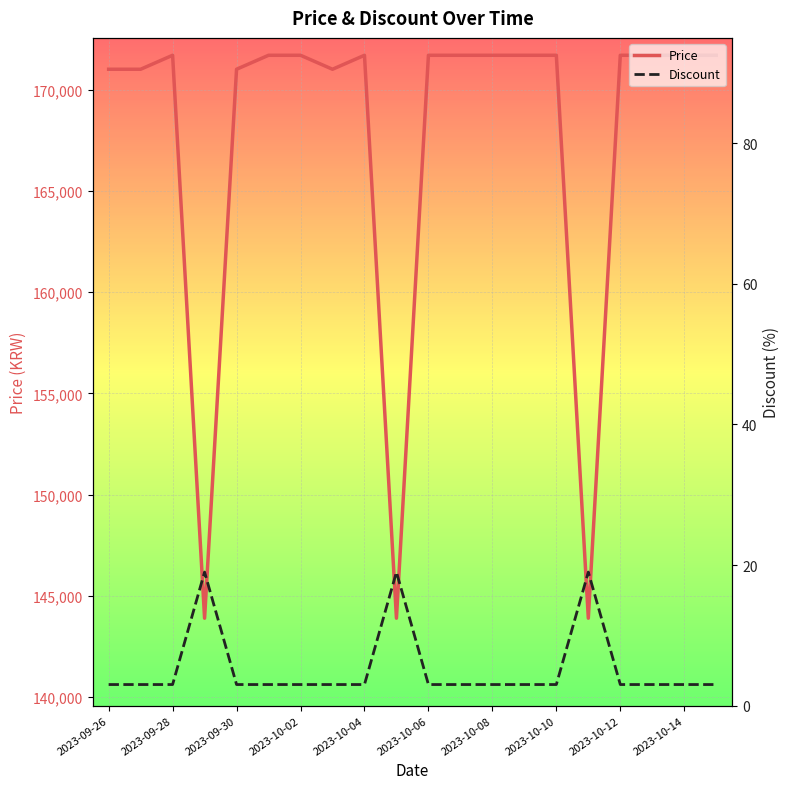

What is the maximum value for Discount?

19